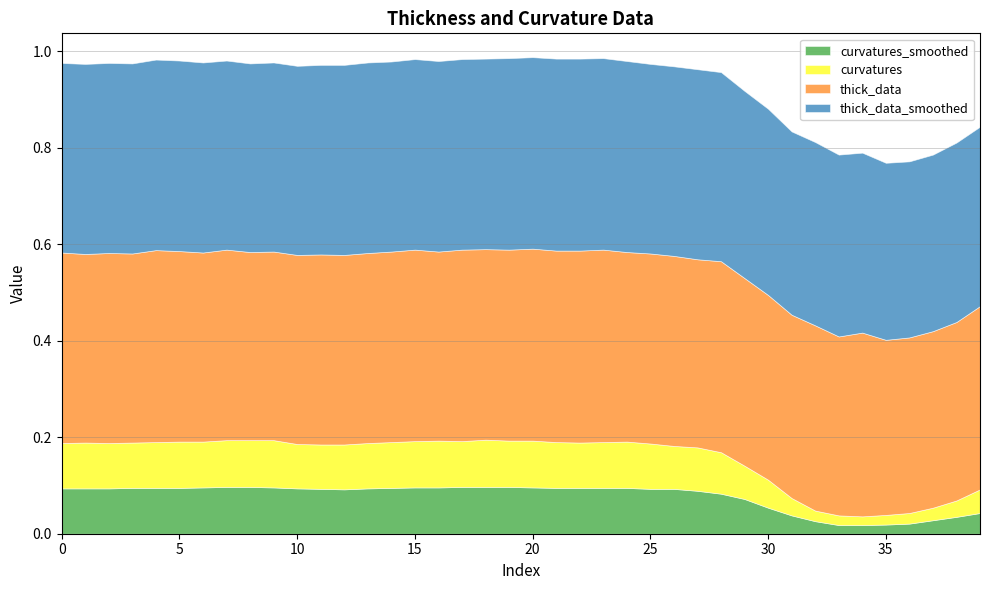

Which label corresponds to the largest value in the chart?

23